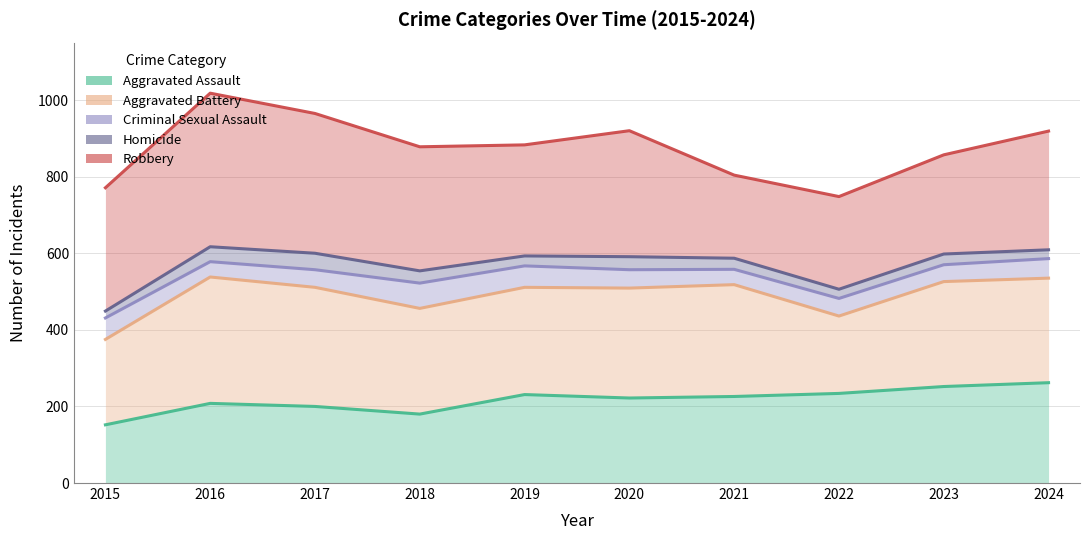

Which series has the widest spread of values?

Robbery